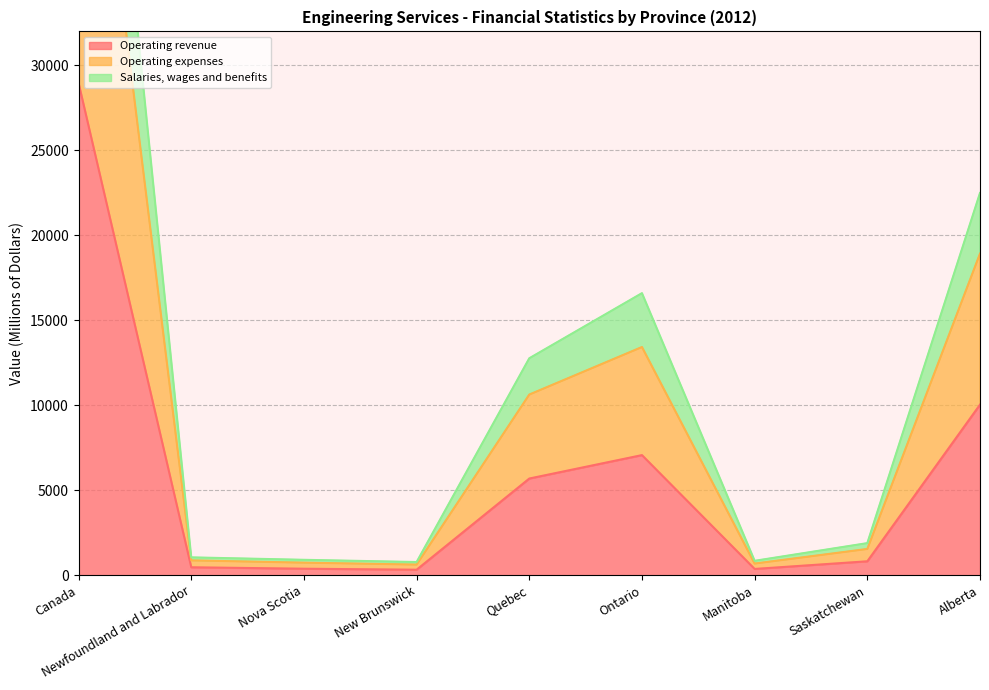

What is the average value of the Salaries, wages and benefits series?

13721.0